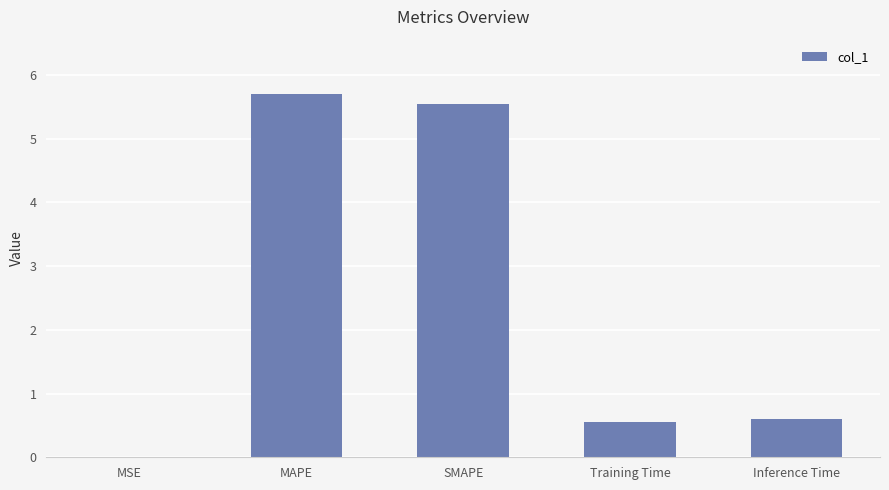

What is the maximum value shown in the chart?

5.7